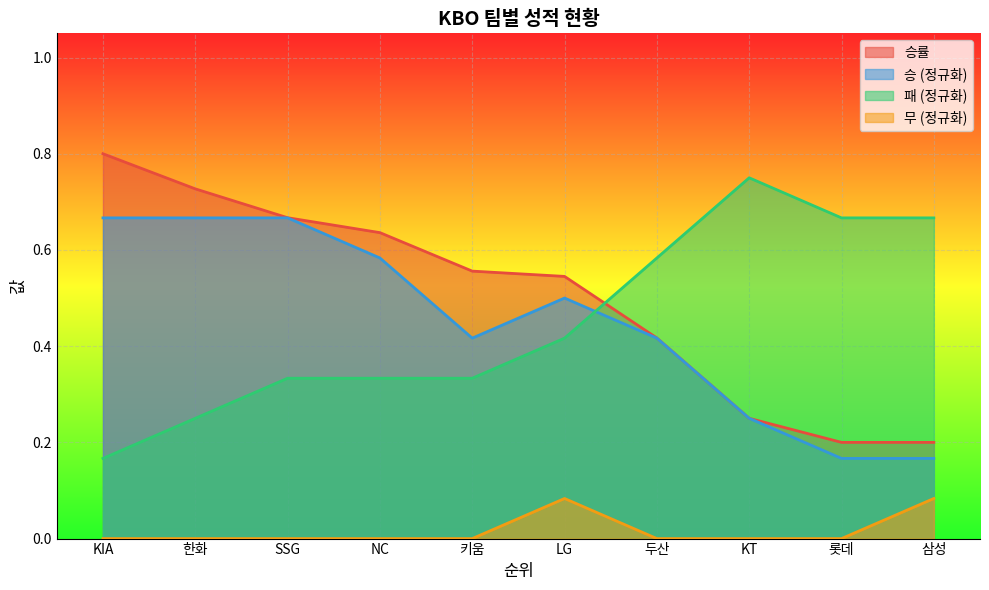

Count the number of categories in the chart.

10